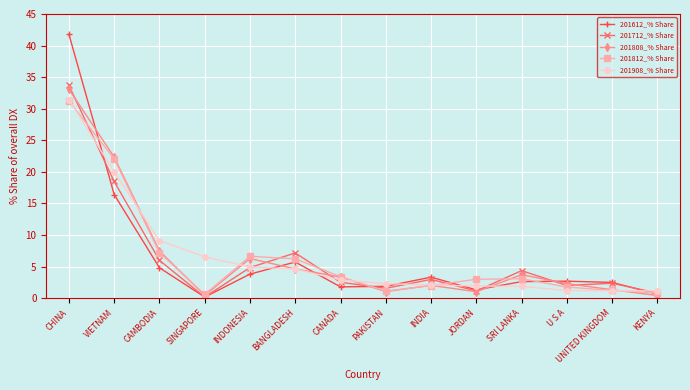

Is it true that 201908_% Share equals 10.1 at SINGAPORE?

False